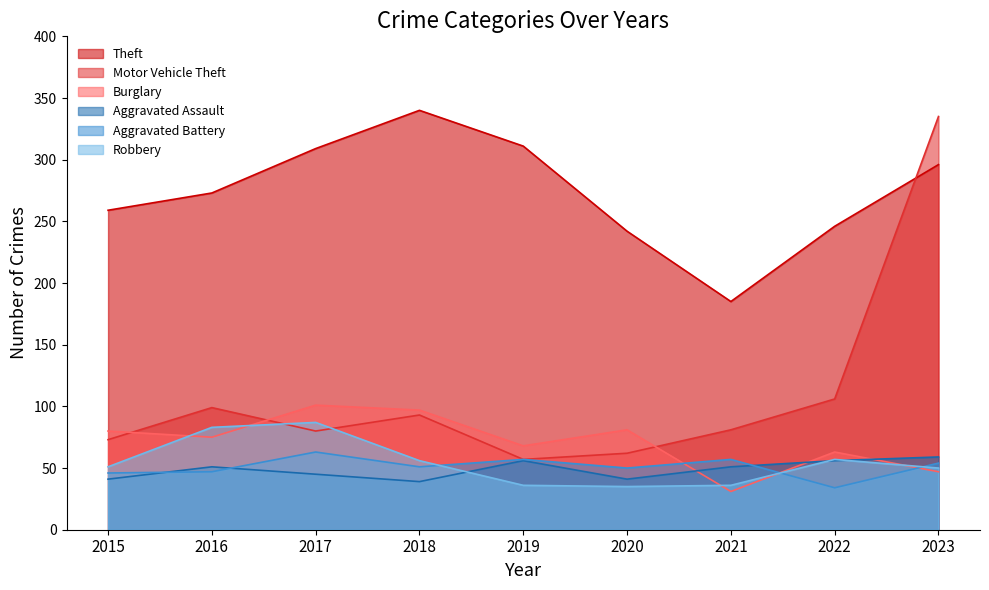

How many lines are shown in the chart?

6